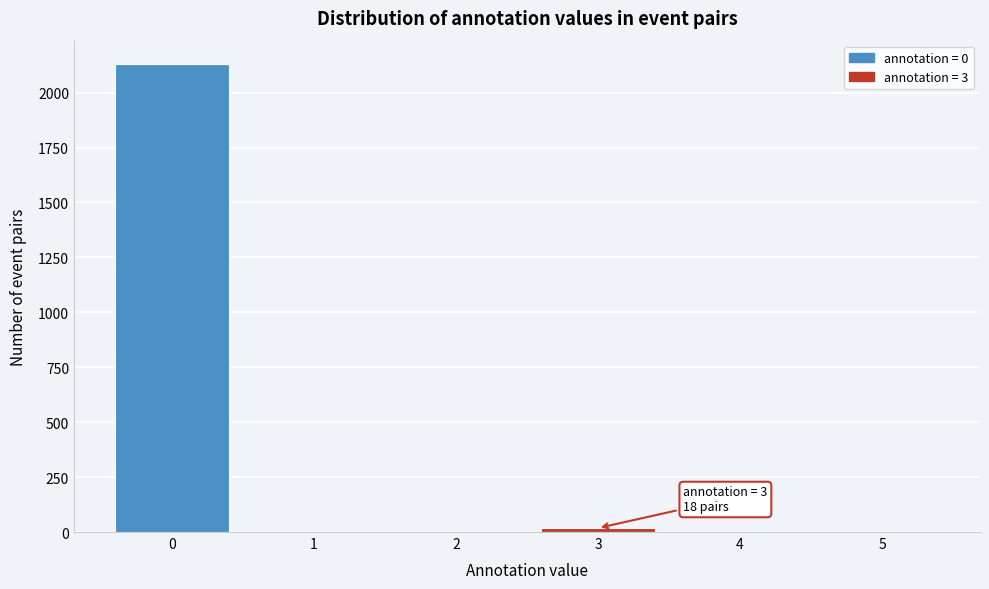

Which range on the x-axis has the tallest bar?

-0.5 to 0.5